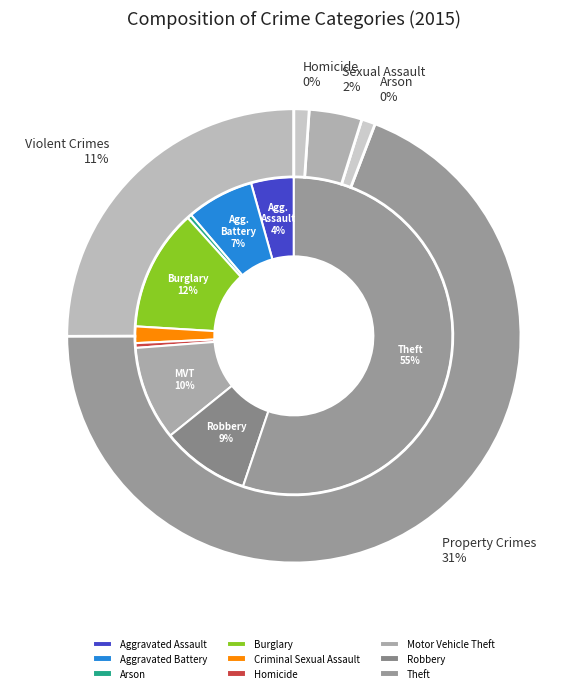

Rank the categories by value from lowest to highest.

Arson, Homicide, Criminal Sexual Assault, Aggravated Assault, Aggravated Battery, Robbery, Motor Vehicle Theft, Burglary, Theft